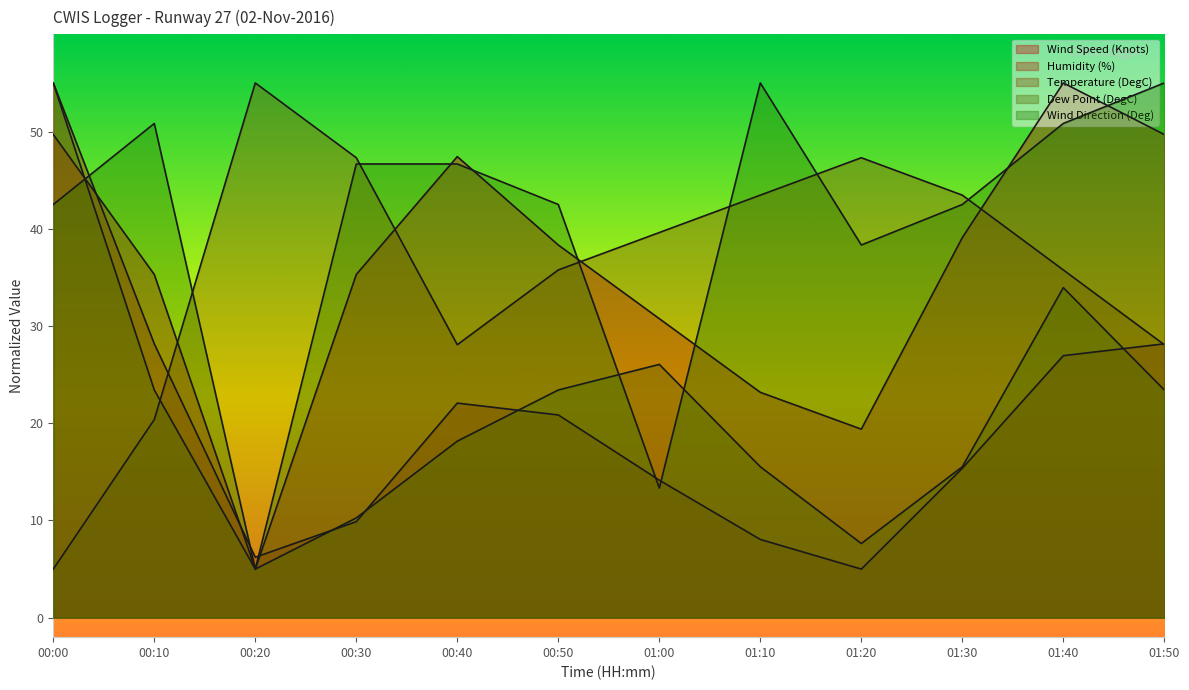

Which series ends up on top after the final intersection of Wind Speed (Knots) and Humidity (%)?

Wind Speed (Knots)